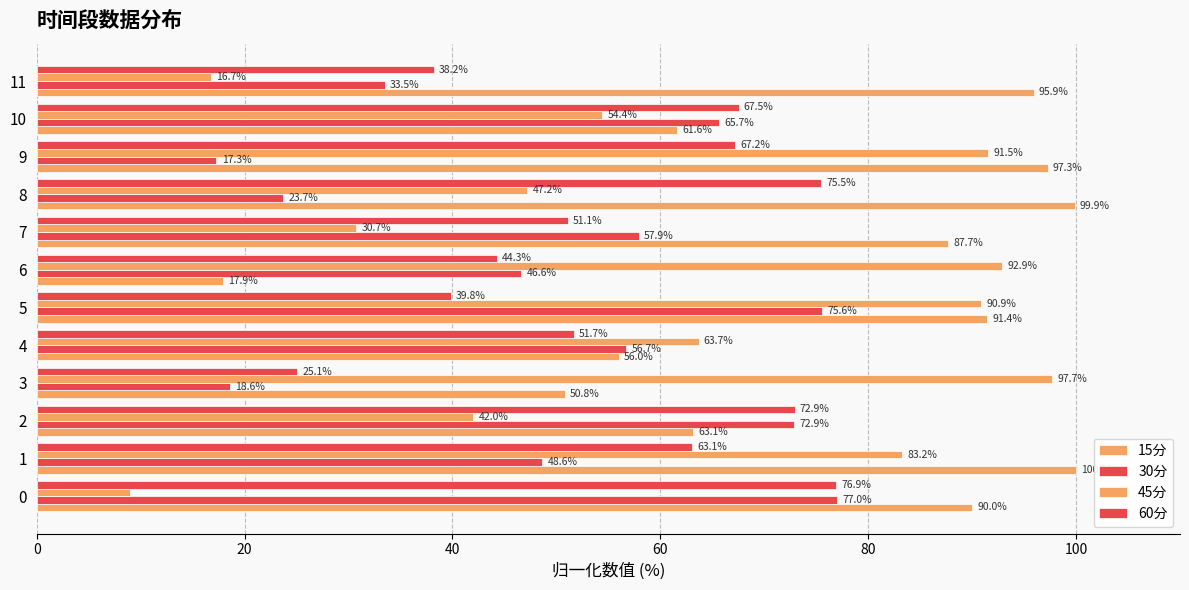

How many data points does each series have?

12